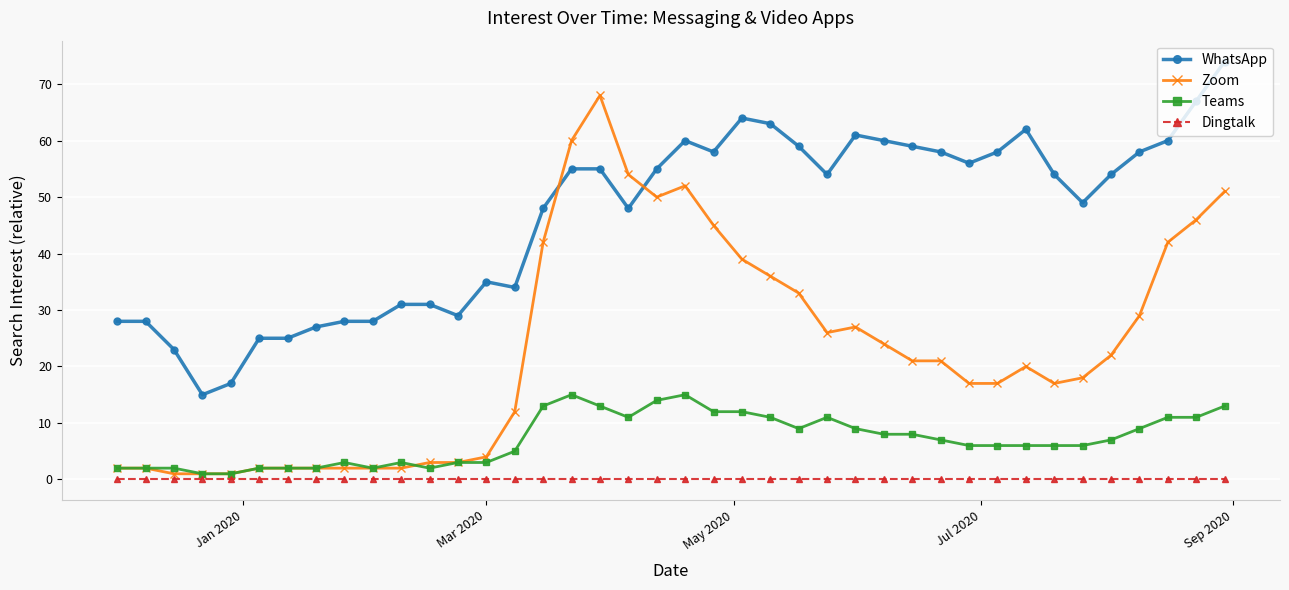

Reading left to right, list all the values displayed in this chart.

WhatsApp: 28	28	23	15	17	25	25	27	28	28	31	31	29	35	34	48	55	55	48	55	60	58	64	63	59	54	61	60	59	58	56	58	62	54	49	54	58	60	67	74
Zoom: 2	2	1	1	1	2	2	2	2	2	2	3	3	4	12	42	60	68	54	50	52	45	39	36	33	26	27	24	21	21	17	17	20	17	18	22	29	42	46	51
Teams: 2	2	2	1	1	2	2	2	3	2	3	2	3	3	5	13	15	13	11	14	15	12	12	11	9	11	9	8	8	7	6	6	6	6	6	7	9	11	11	13
Dingtalk: 0	0	0	0	0	0	0	0	0	0	0	0	0	0	0	0	0	0	0	0	0	0	0	0	0	0	0	0	0	0	0	0	0	0	0	0	0	0	0	0